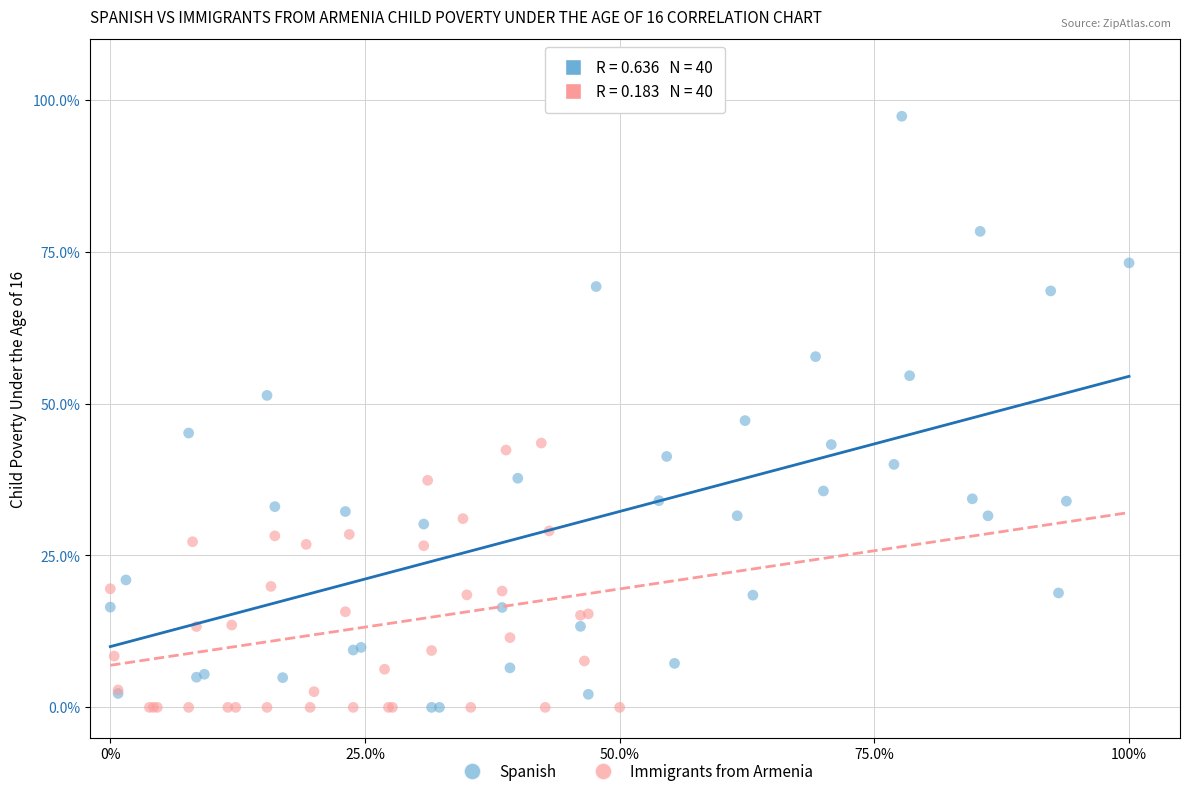

What are all the series names shown in the legend?

Spanish, Immigrants from Armenia